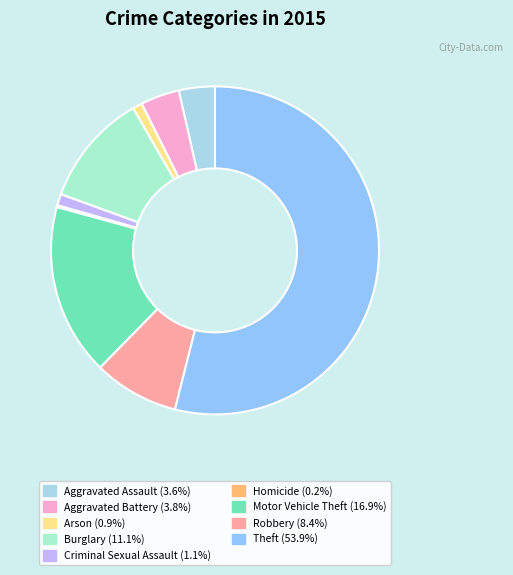

To the nearest percent, what is the combined percentage of Aggravated Assault and Criminal Sexual Assault?

5%